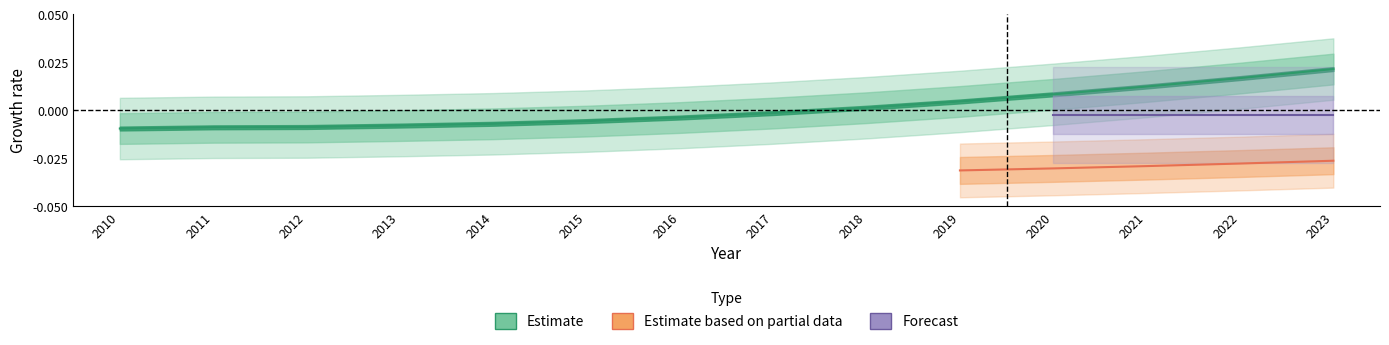

Is it true that the value at 2015 is -0.0?

False